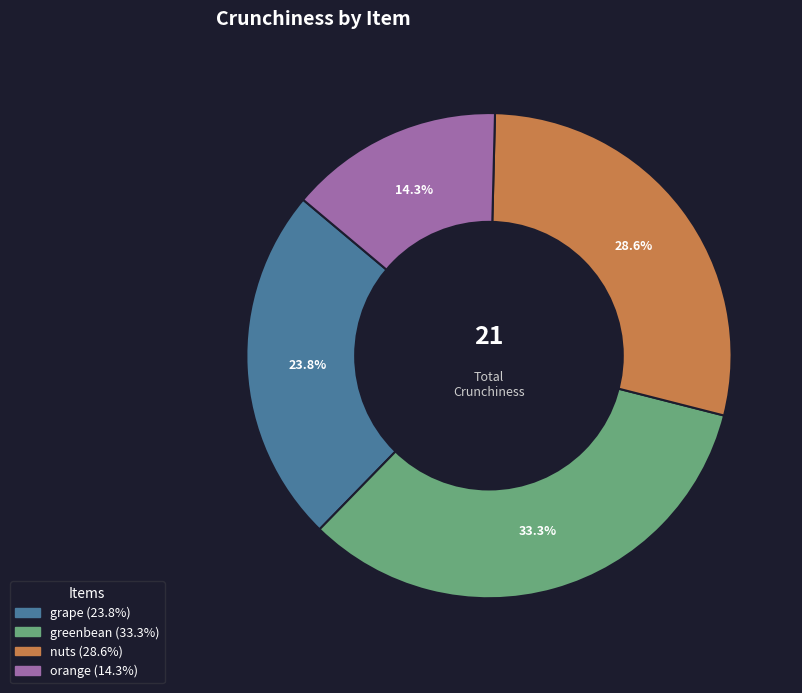

What is the ratio of the value at nuts to the value at grape?

1.2